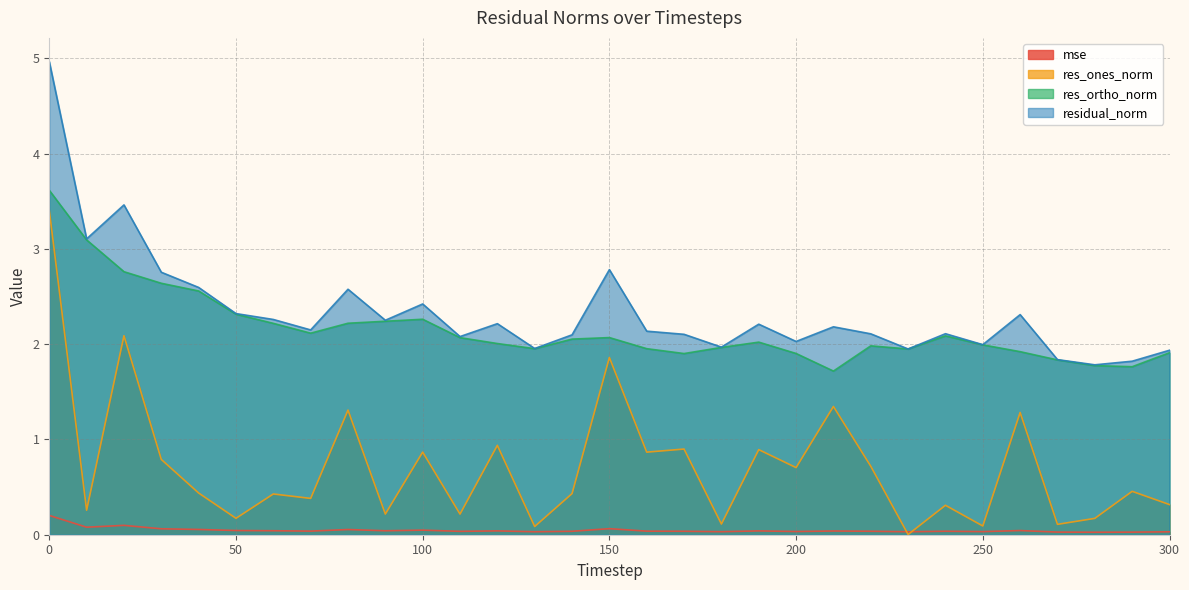

What is the maximum value shown in the chart?

5.0